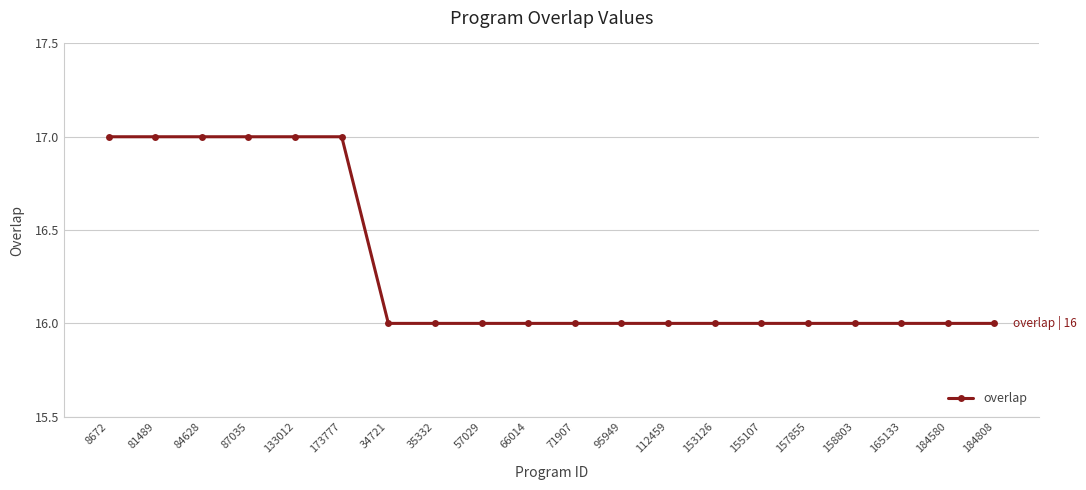

Reading left to right, transcribe all the data shown in this chart.

17	17	17	17	17	17	16	16	16	16	16	16	16	16	16	16	16	16	16	16